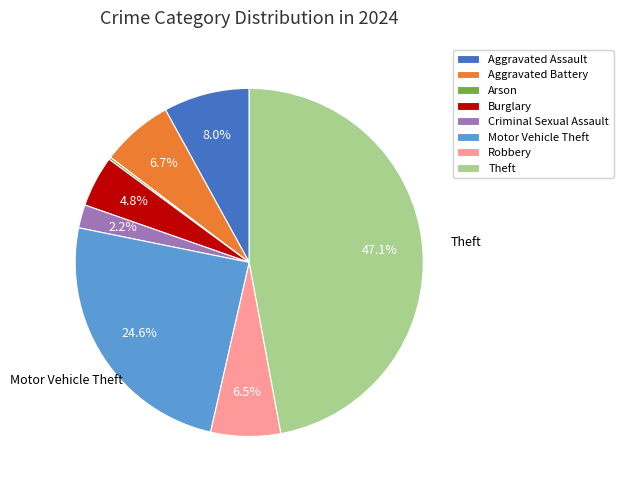

What percentage is NOT represented by Theft?

52.9%